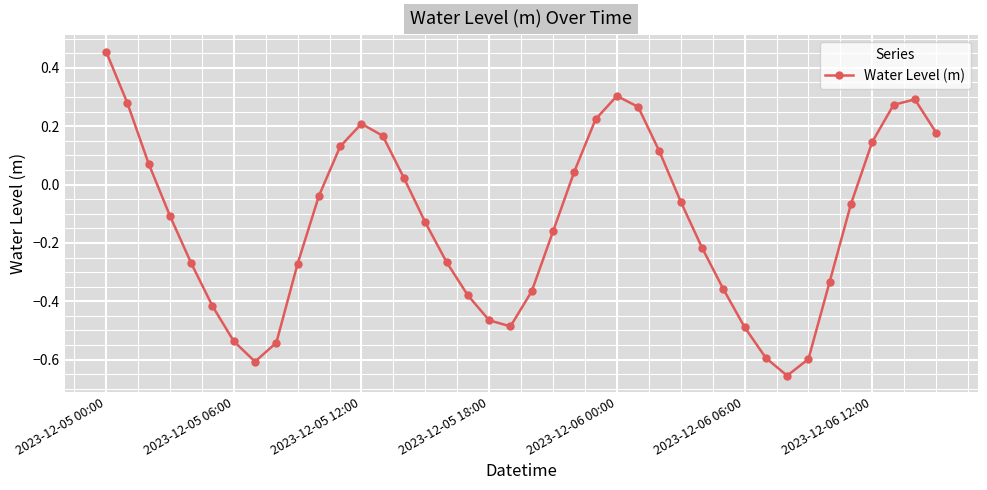

How many interior local valleys (lower than both neighbors) does the data have?

3